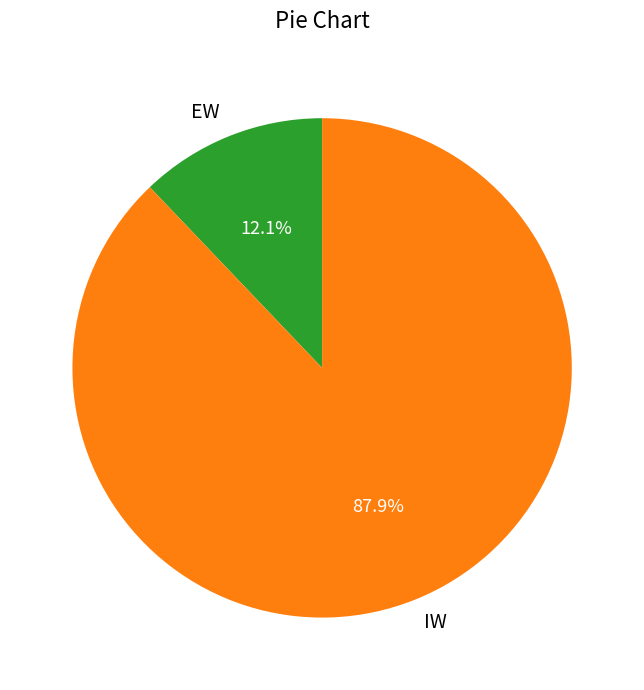

Combined, what portion of the pie is IW and EW?

100.0%